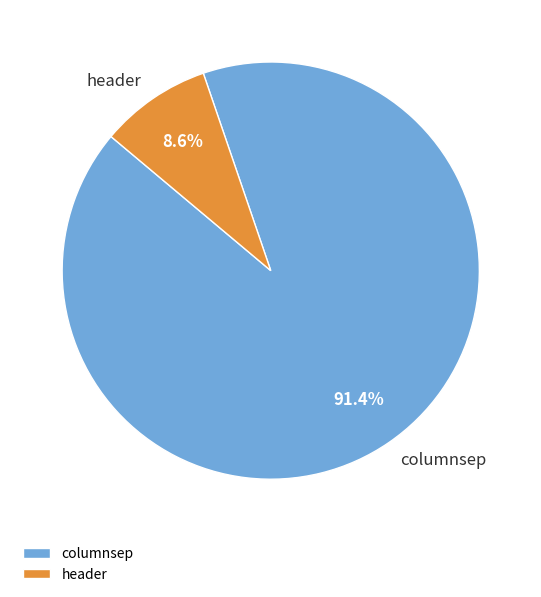

Which slice is the smallest?

header